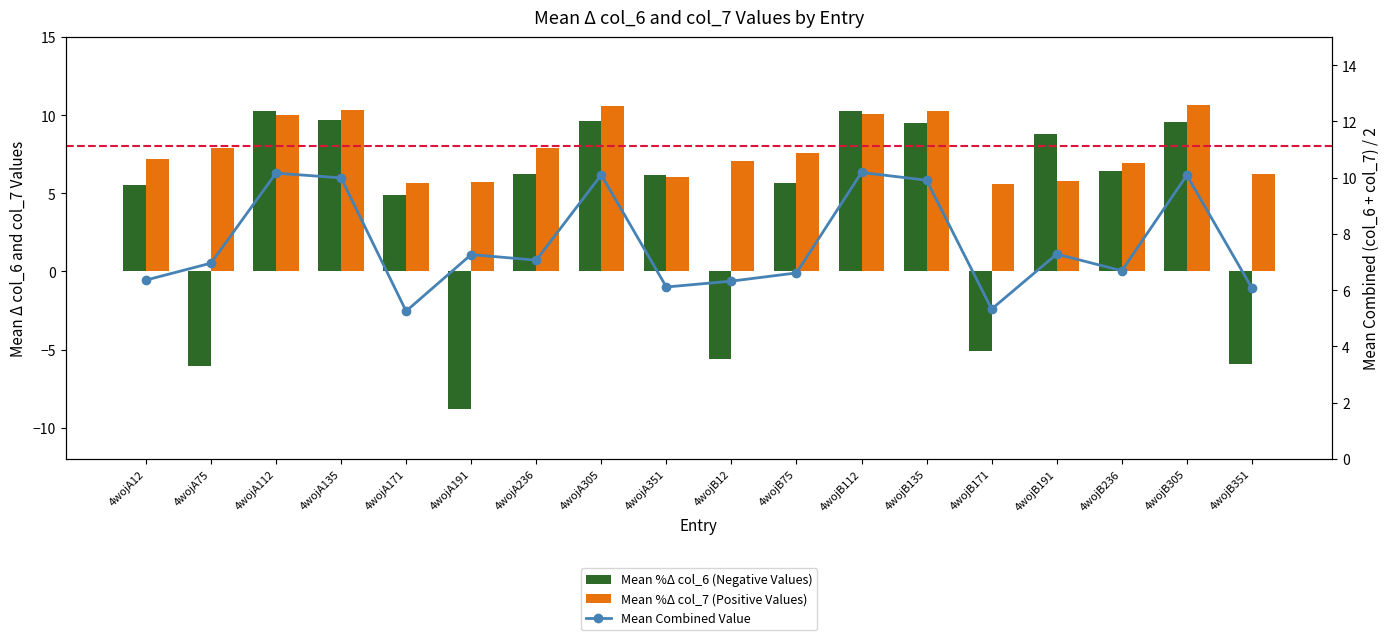

Between 4wojA135 and 4wojA351, which series saw the biggest shift?

Mean %Δ col_7 (Positive Values)